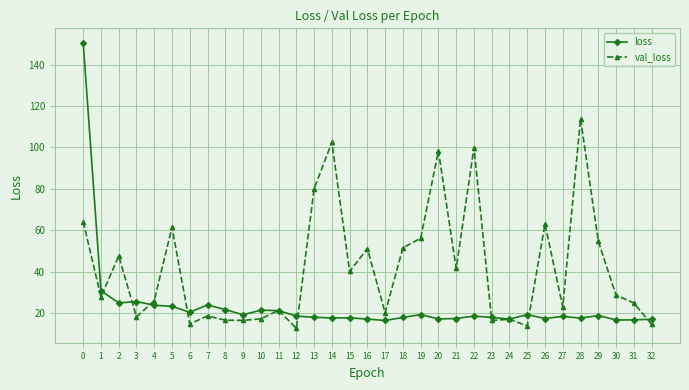

The value of val_loss at 9 is 25.5. True or false?

False